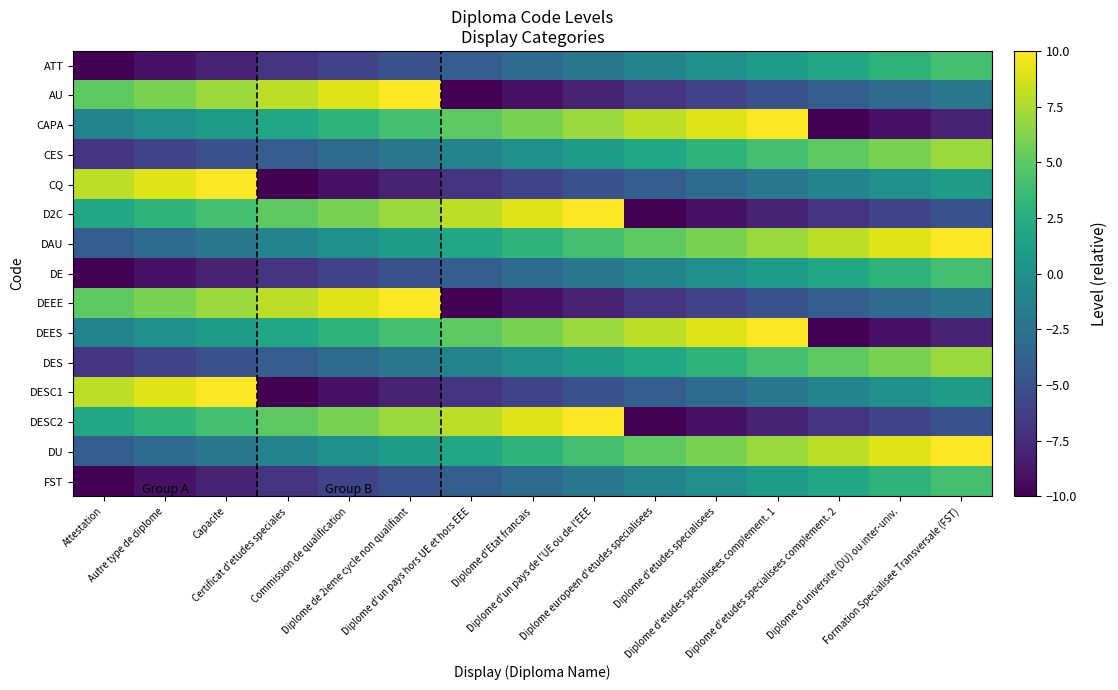

Between Diplome d'un pays de l'UE ou de l'EEE and Autre type de diplome, which is larger?

Diplome d'un pays de l'UE ou de l'EEE